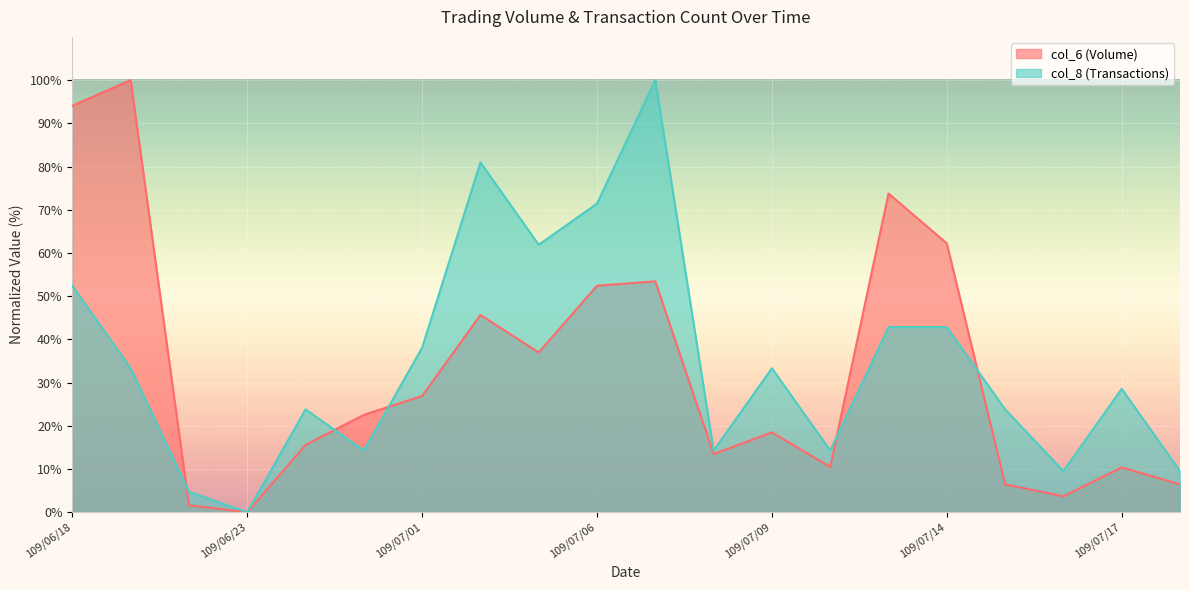

What value does the col_8 series have at 109/06/19?

33.3